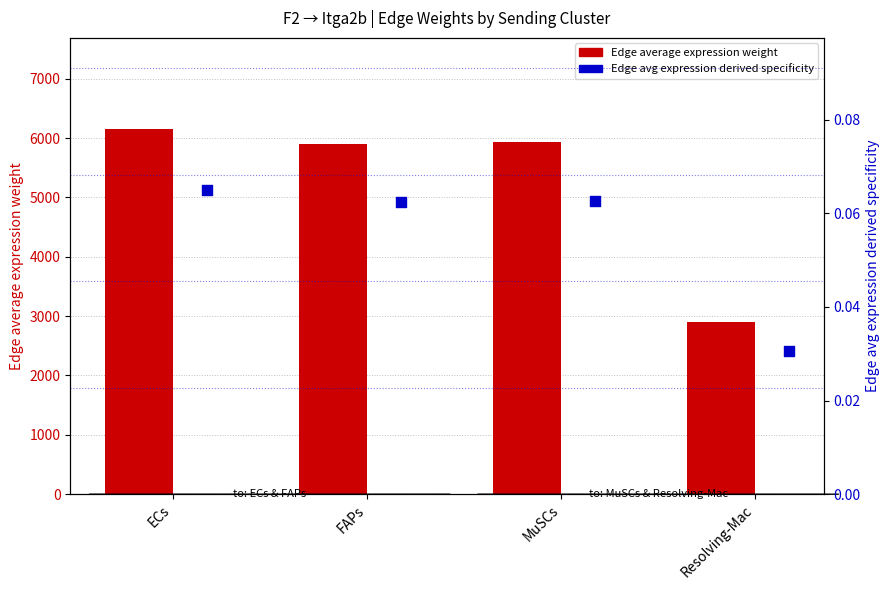

At how many categories does at least one series exceed 2344?

4